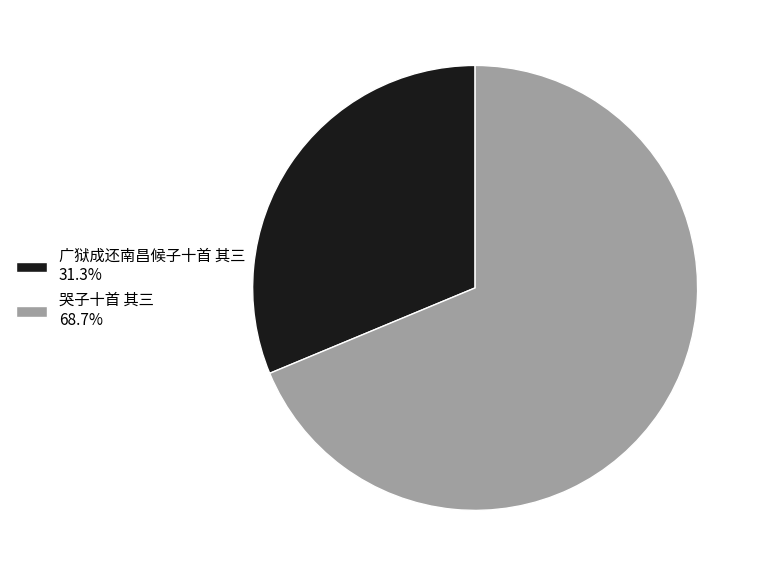

Which slice is the largest?

哭子十首 其三